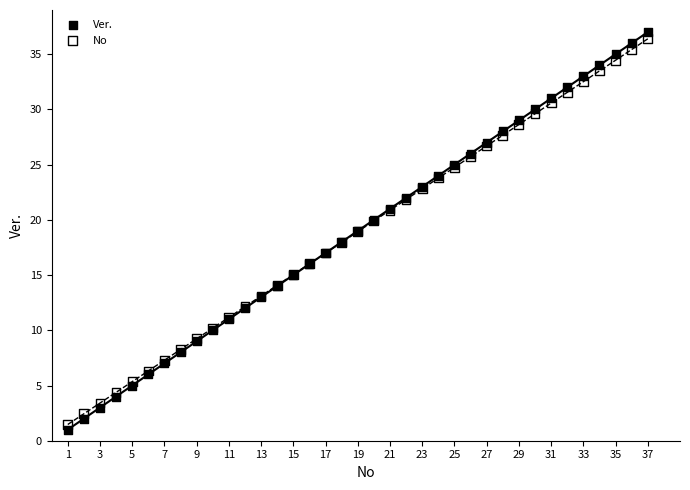

What is the X range (max minus min) for the scatter plot?

36.0